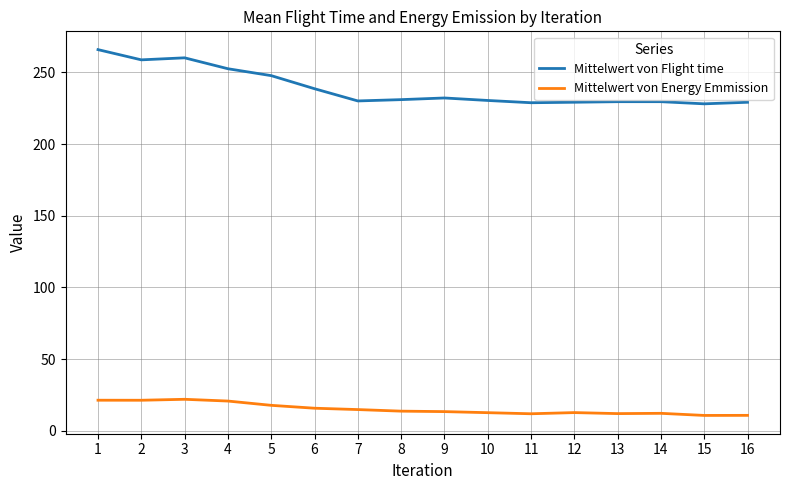

Read the Mittelwert von Flight time value at 2.

258.7